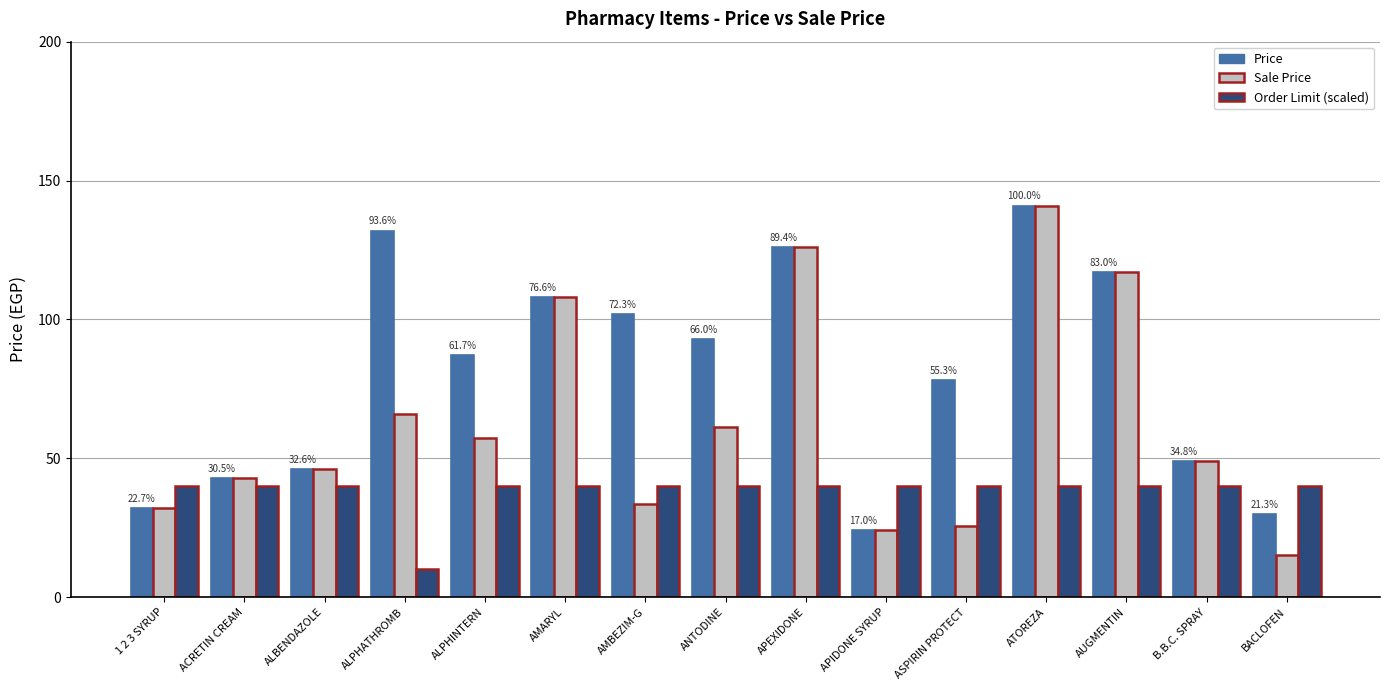

List the series in order of their overall mean, lowest first.

Order Limit (scaled), Sale Price, Price